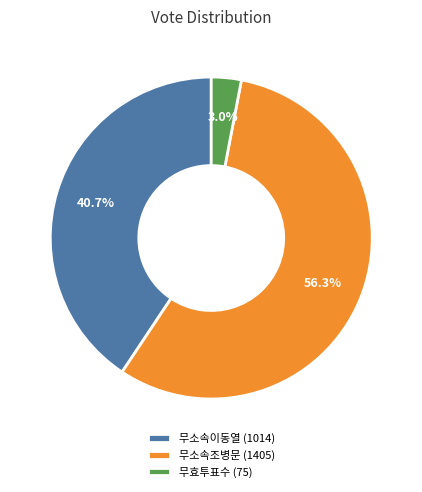

How much of the chart is everything except 무소속조병문?

43.7%